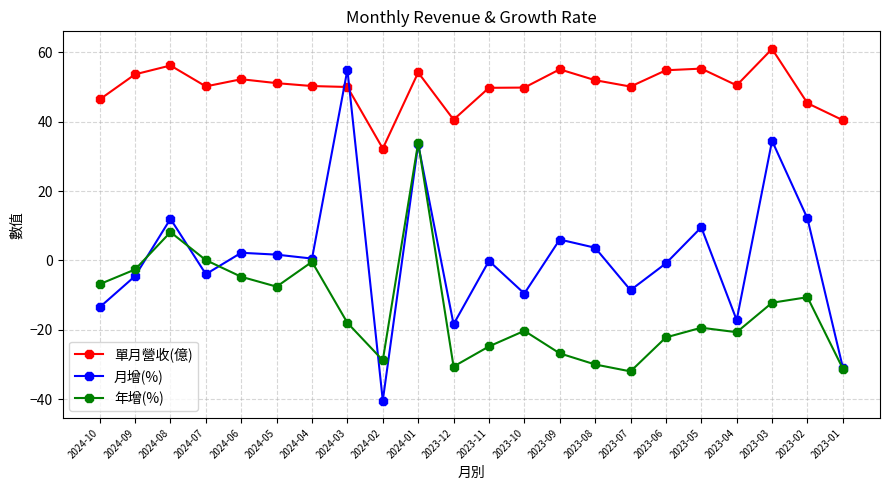

At which category does 年增(%) reach its first local peak?

2024-08